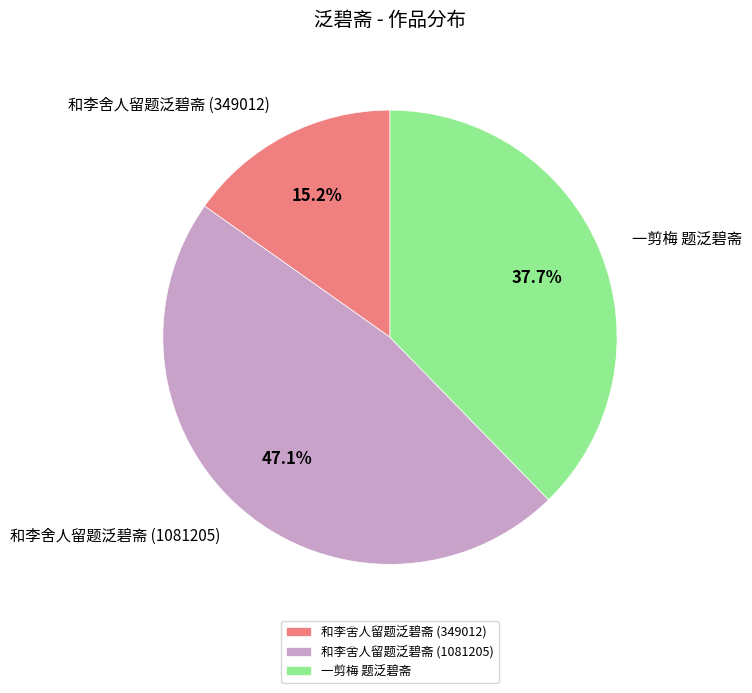

Between 和李舍人留题泛碧斋 (349012) and 和李舍人留题泛碧斋 (1081205), which is larger?

和李舍人留题泛碧斋 (1081205)